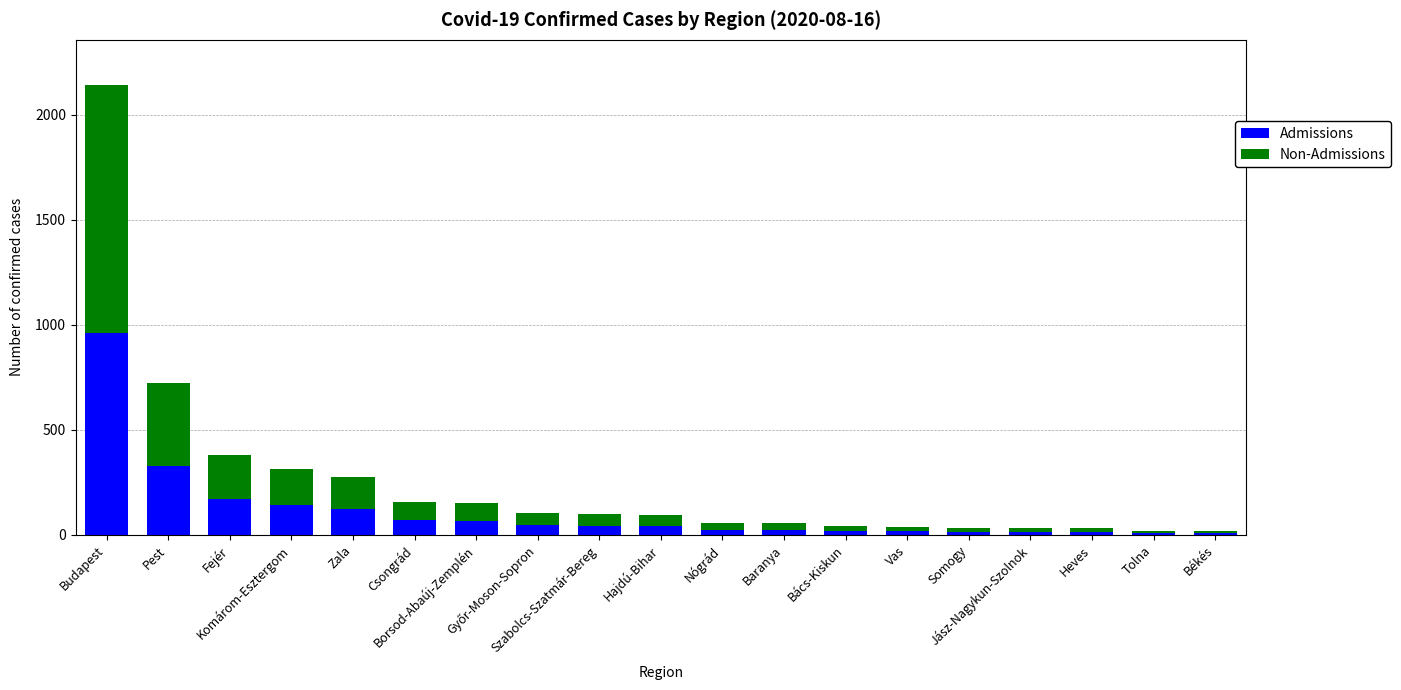

What is the highest value of the Admissions series?

963